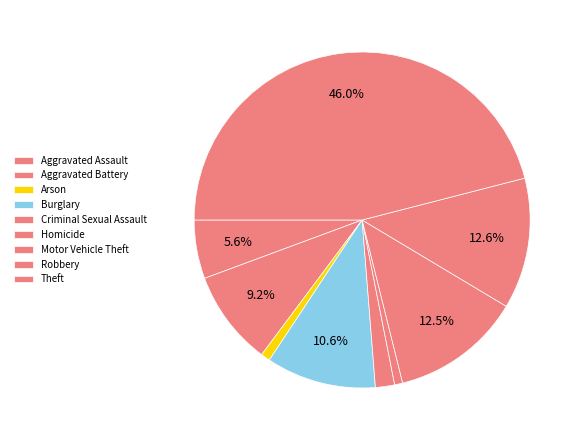

Which slice is the smallest?

Homicide